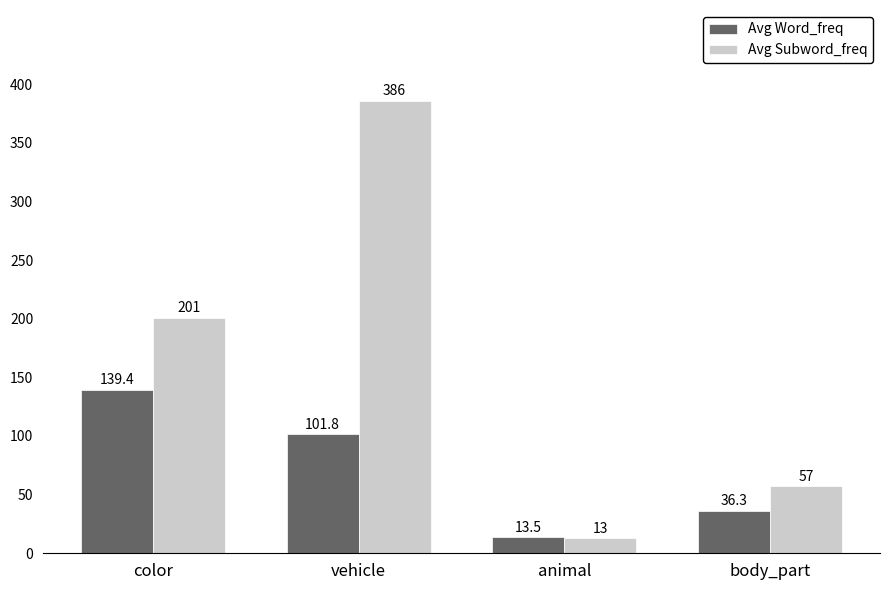

What are all the series names shown in the legend?

Avg Word_freq, Avg Subword_freq